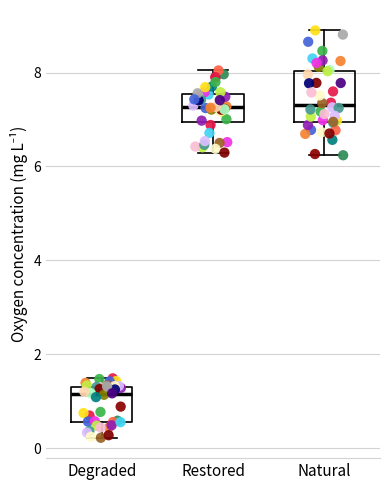

Where is the lower edge of the box for Degraded on the y-axis? The values are not printed on the chart, so give them approximately, as read against the axis.

0.6